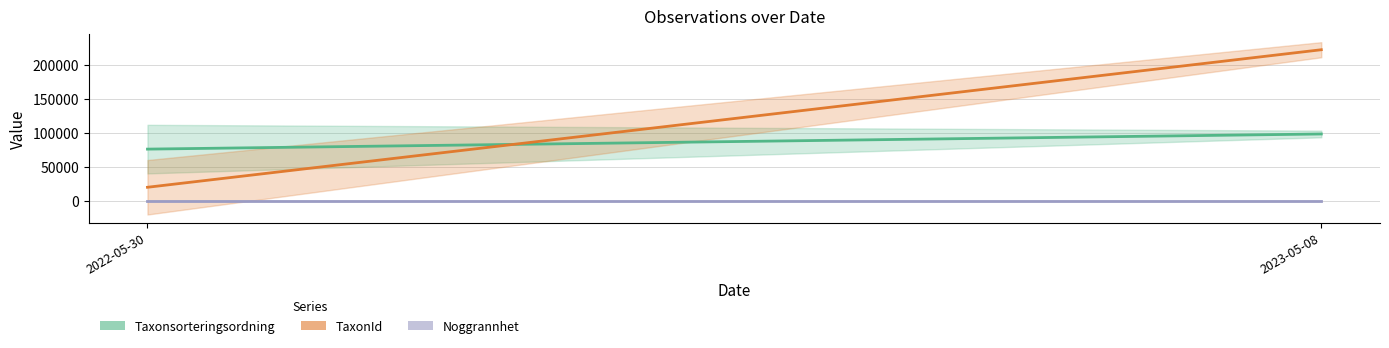

Reading left to right, list all the values displayed in this chart.

Taxonsorteringsordning: 2022-05-30=76249.4	2023-05-08=98520.0
TaxonId: 2022-05-30=20102.2	2023-05-08=222498.0
Noggrannhet: 2022-05-30=10.0	2023-05-08=10.0